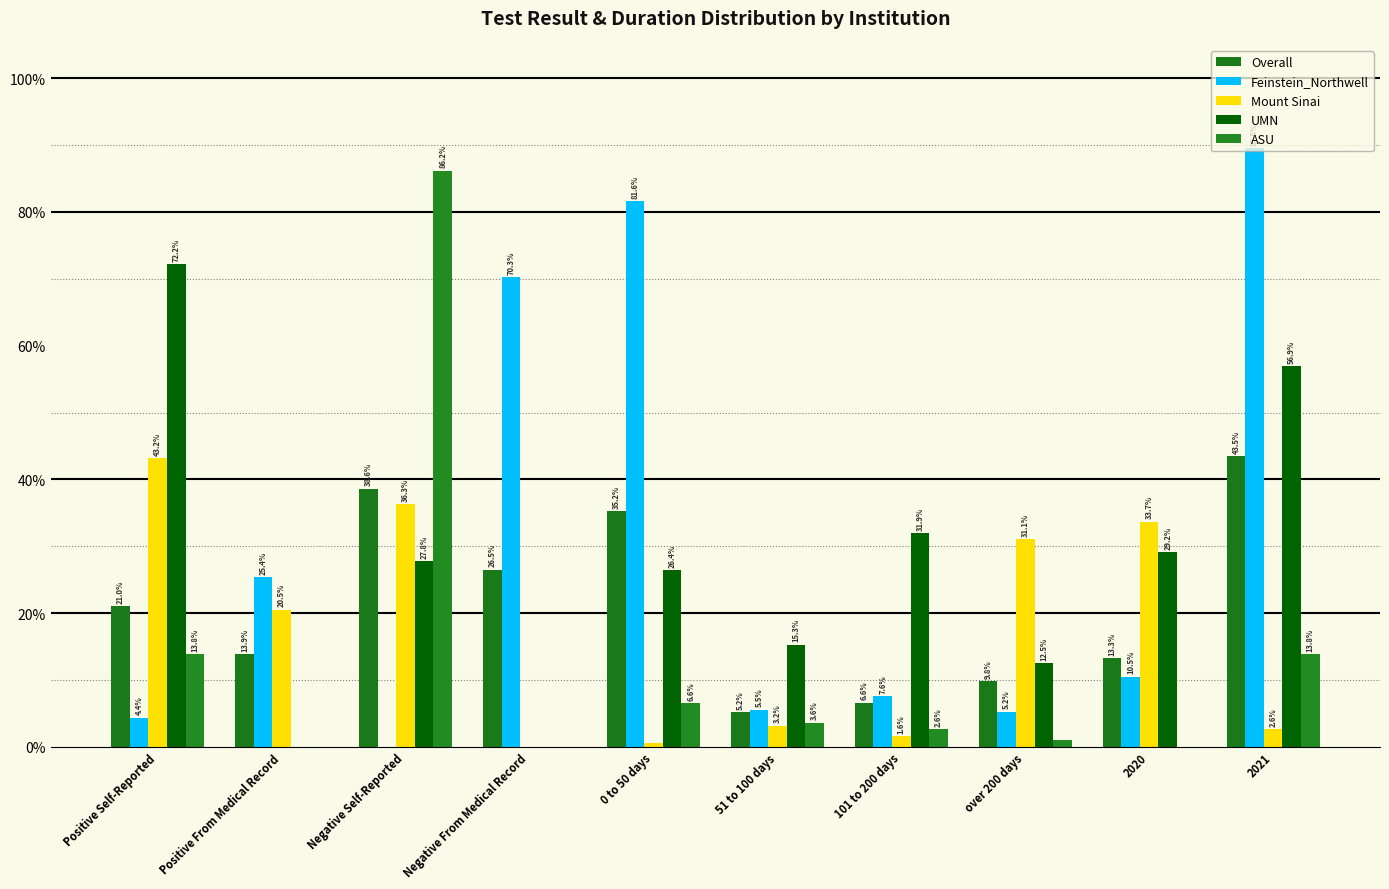

The Mount Sinai series shows 0.3 at Positive From Medical Record. True or false?

False